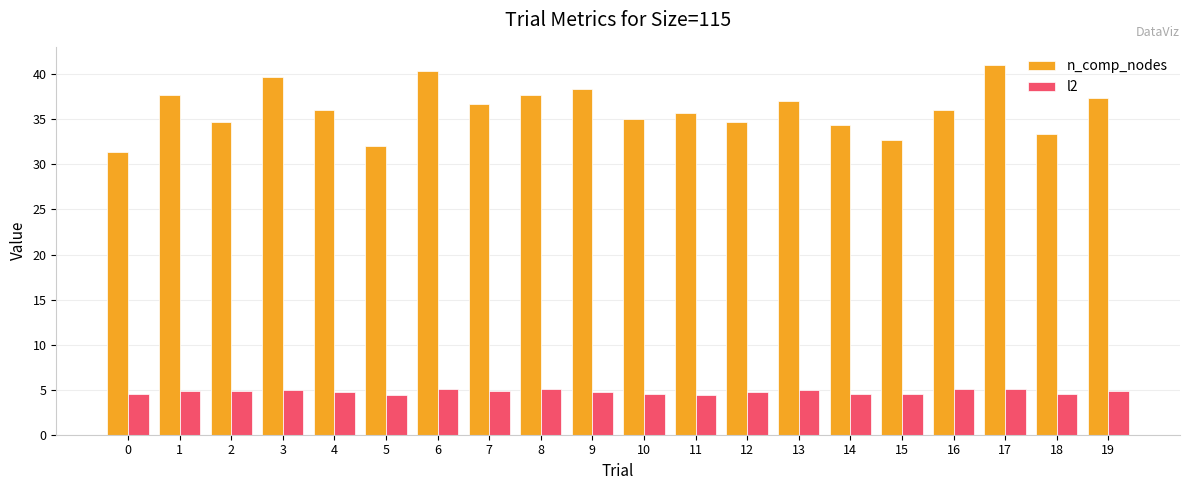

What is the difference between the highest and lowest values at 16?

30.9